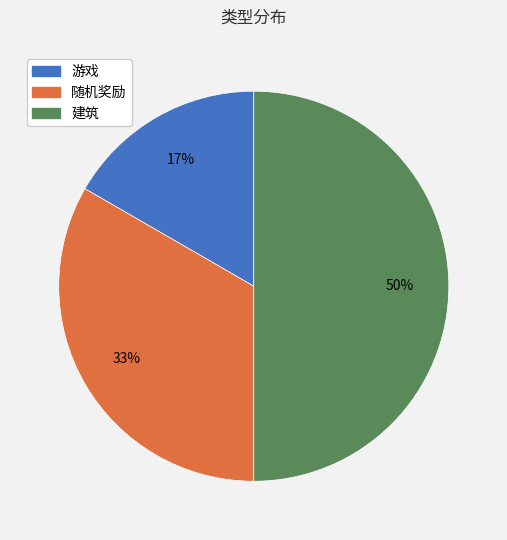

To the nearest percent, what is the combined percentage of 建筑 and 随机奖励?

83%